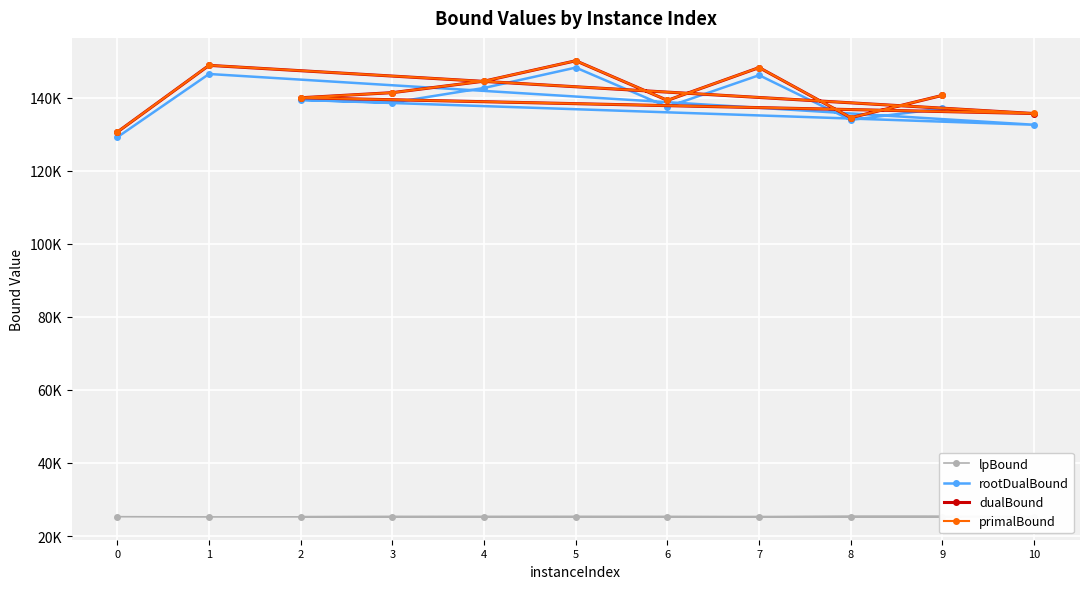

How many values in the lpBound series are below 25328?

5